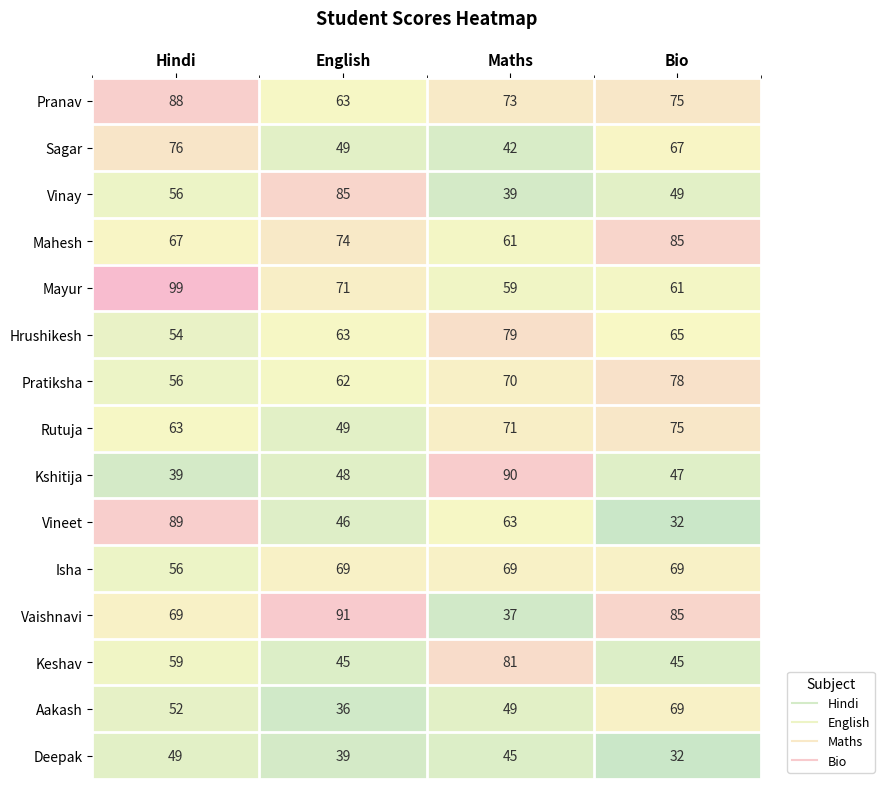

The Pratiksha series shows 56 at Hindi. True or false?

True